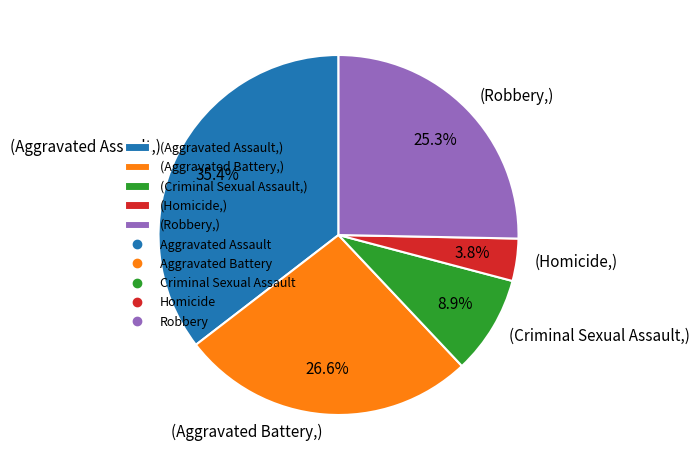

Is there a majority slice in this chart?

No